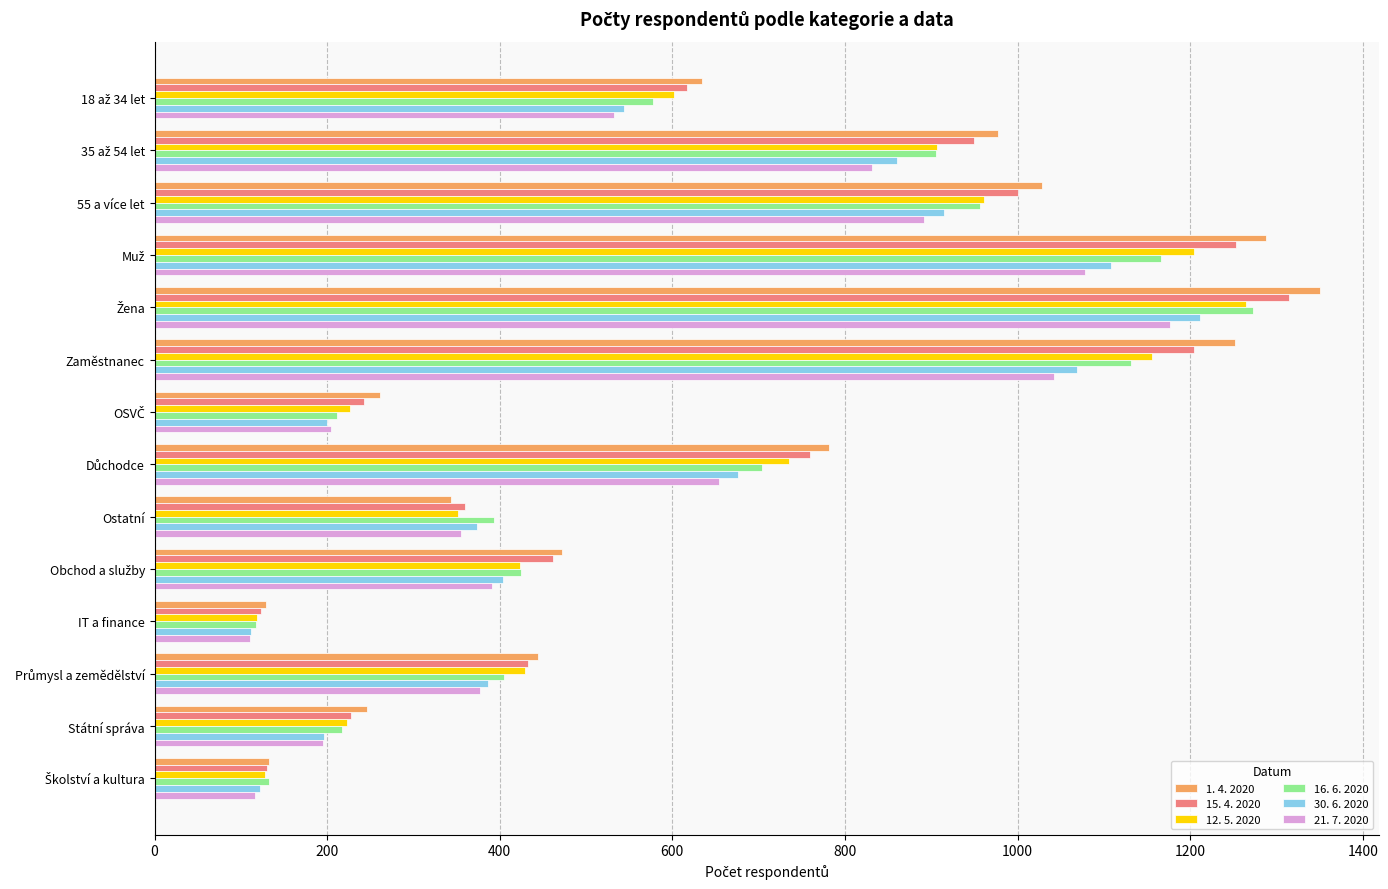

What is the average value of the 30. 6. 2020 series?

584